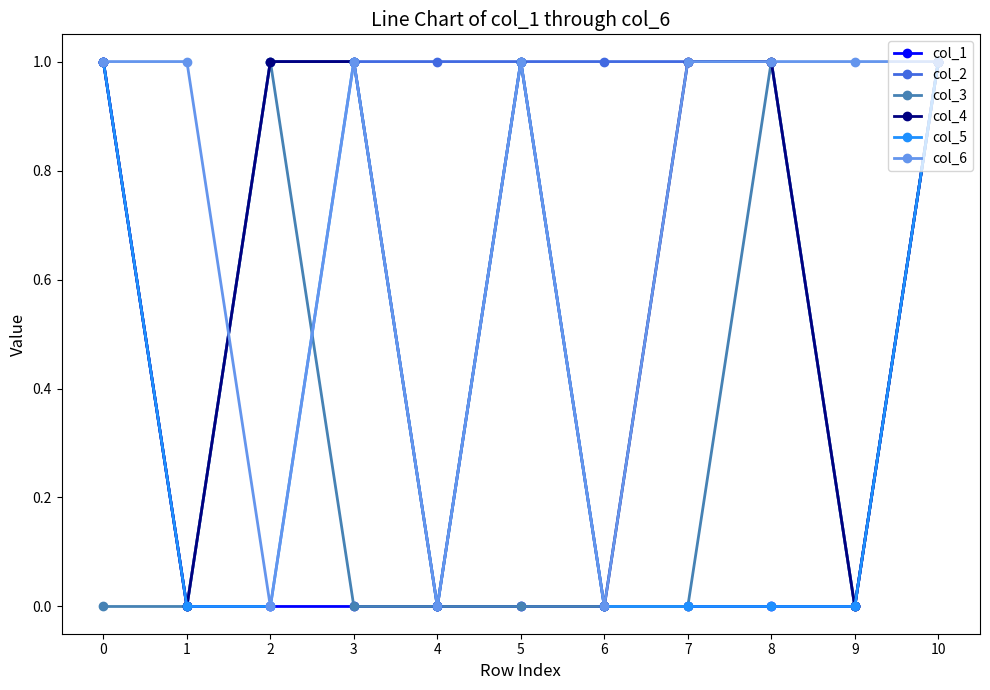

What is the spread (max minus min) of values at 9?

1